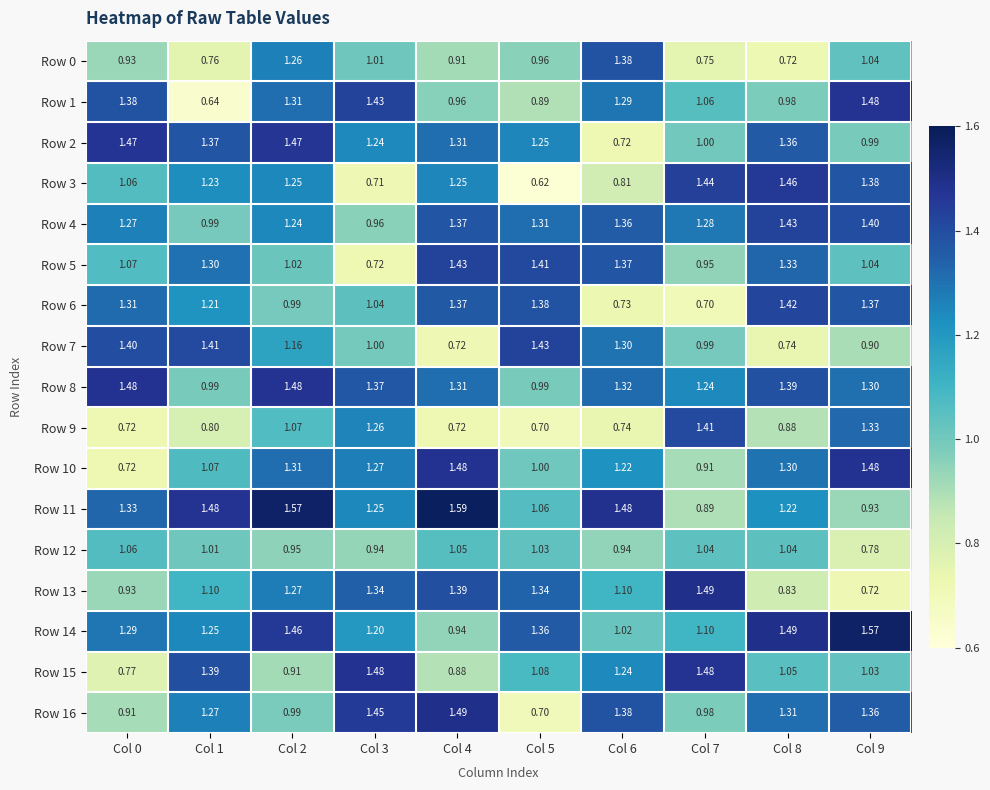

Is the value of Row 13 at Col 5 greater than the value of Row 12 at Col 7?

Yes